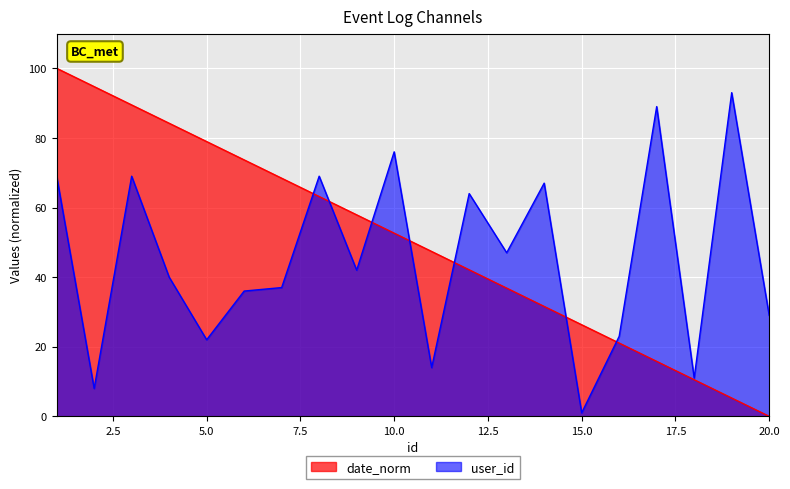

At which category does user_id reach its first local peak?

3